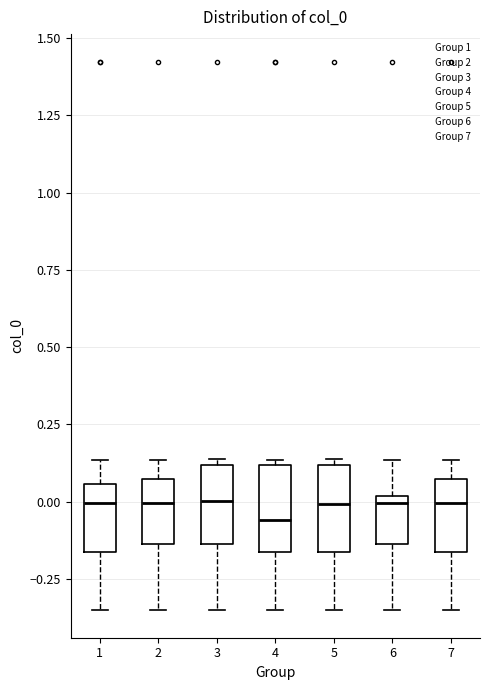

Where does the lower whisker of the box at x = 3 end on the y-axis? The values are not printed on the chart, so give them approximately, as read against the axis.

-0.35